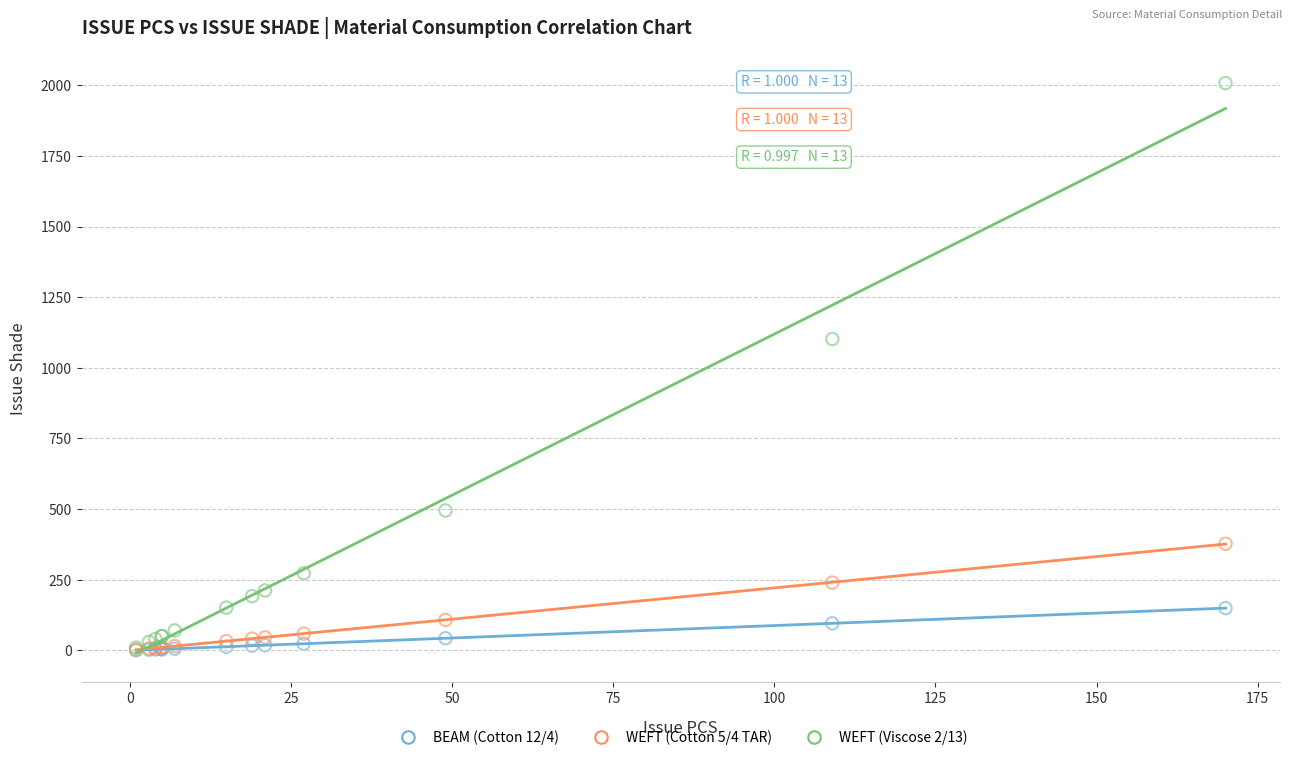

Across all series, what Y value is closest to 1004?

1102.0